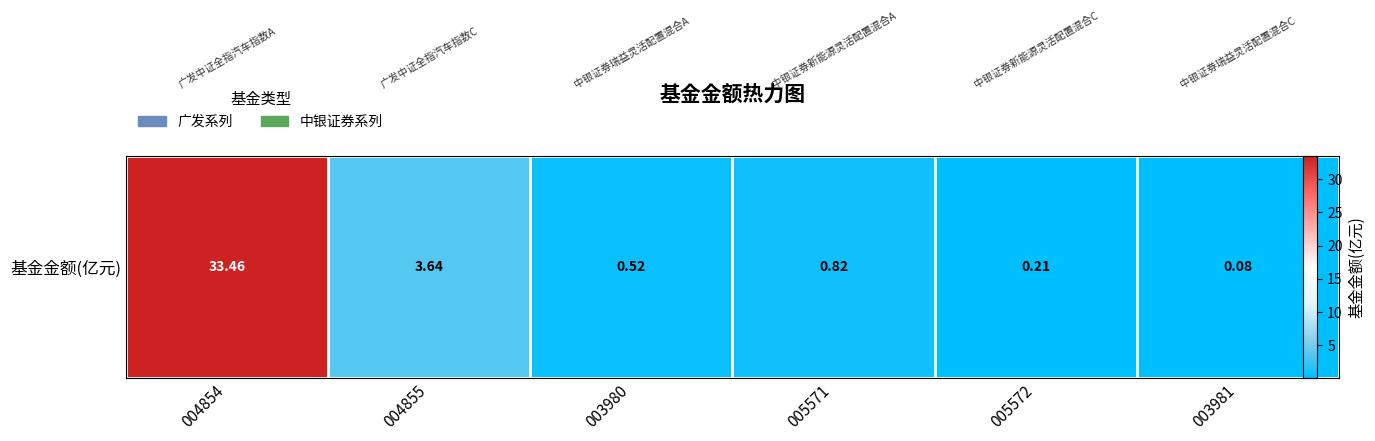

Which category has the highest value across all series?

004854